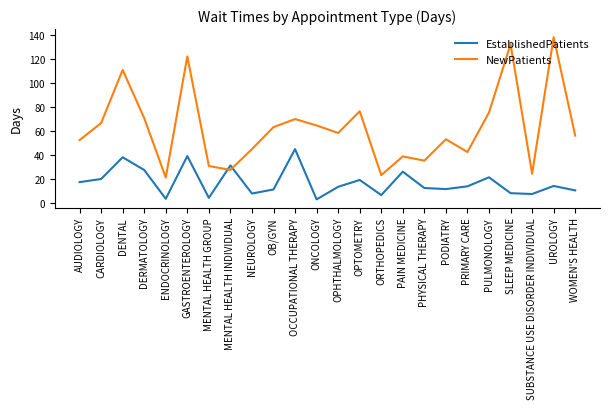

What is the approximate value of NewPatients at OB/GYN?

63.4